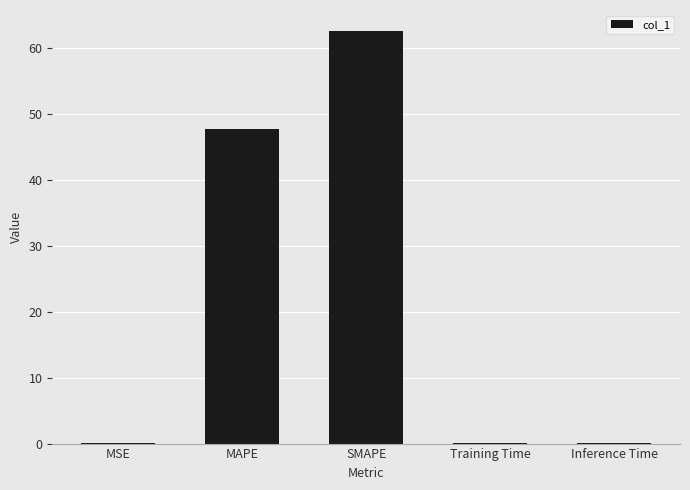

What is the sum of all values?

110.5